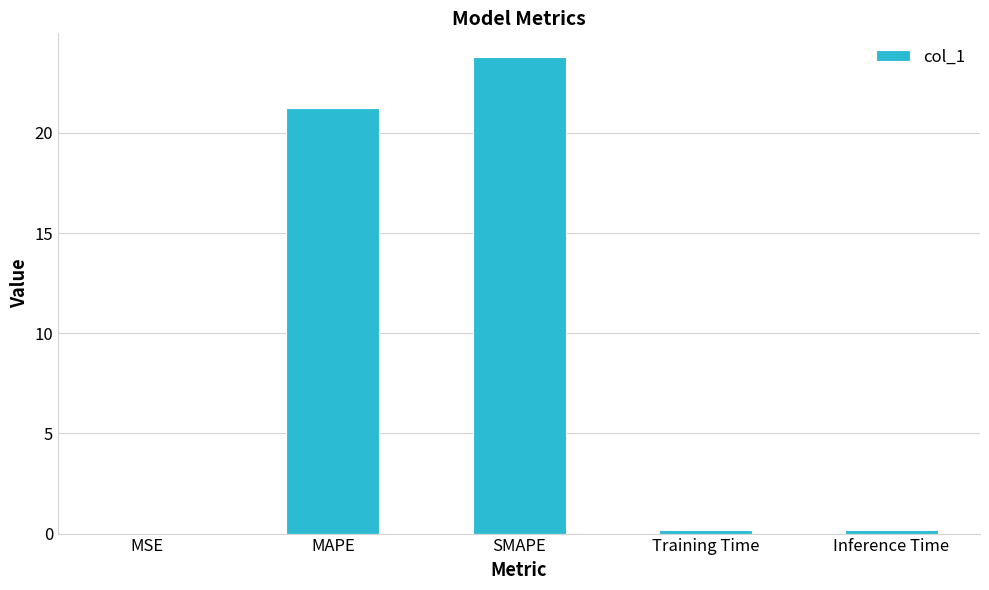

Read the value at SMAPE.

23.8